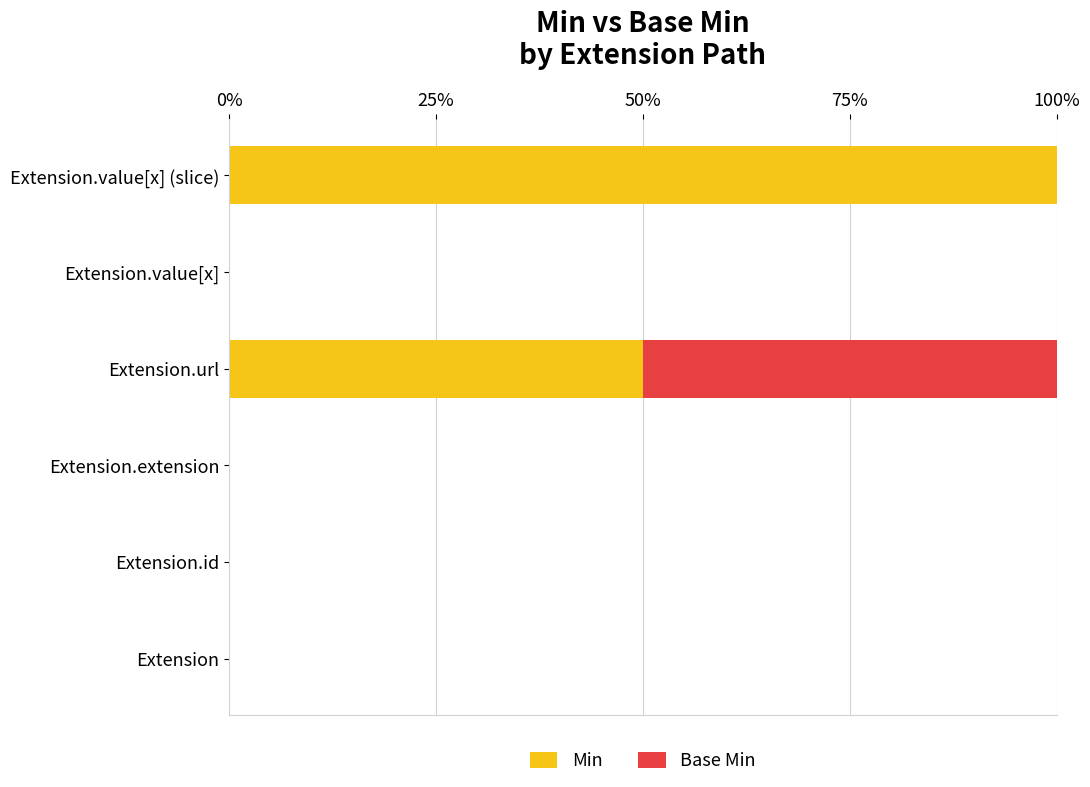

True or false: Min has a value of 0 at Extension.value[x].

True